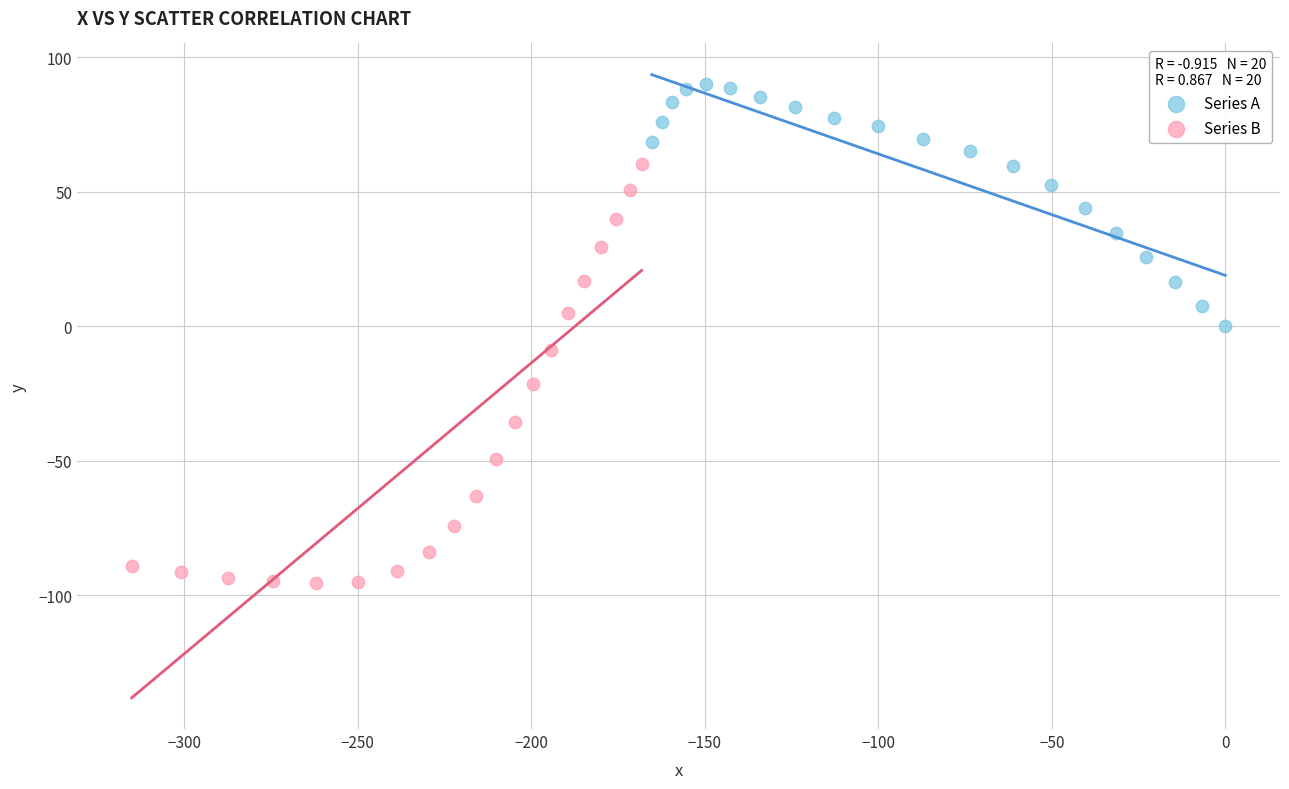

Which series has the widest spread of Y values?

Series B